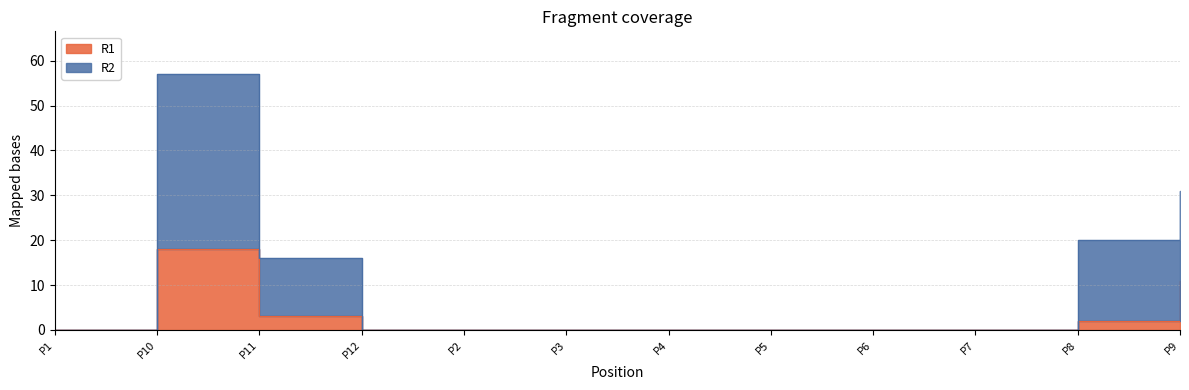

What is the highest value of the R2 series?

57